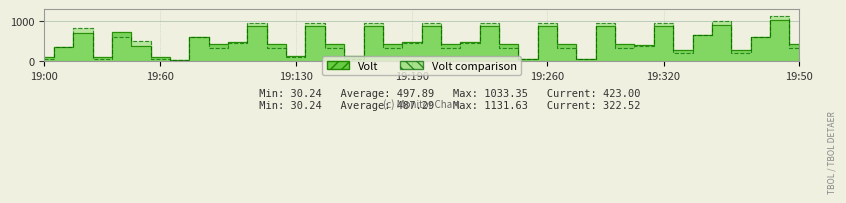

Is it true that Volt comparison equals 566.2 at 10.0?

False